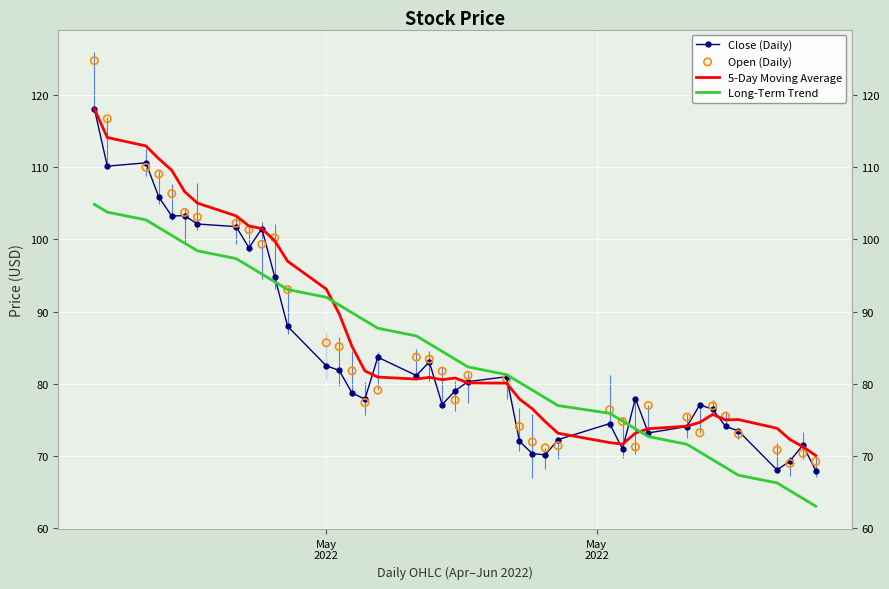

Which series reaches the minimum Y coordinate?

Long-Term Trend